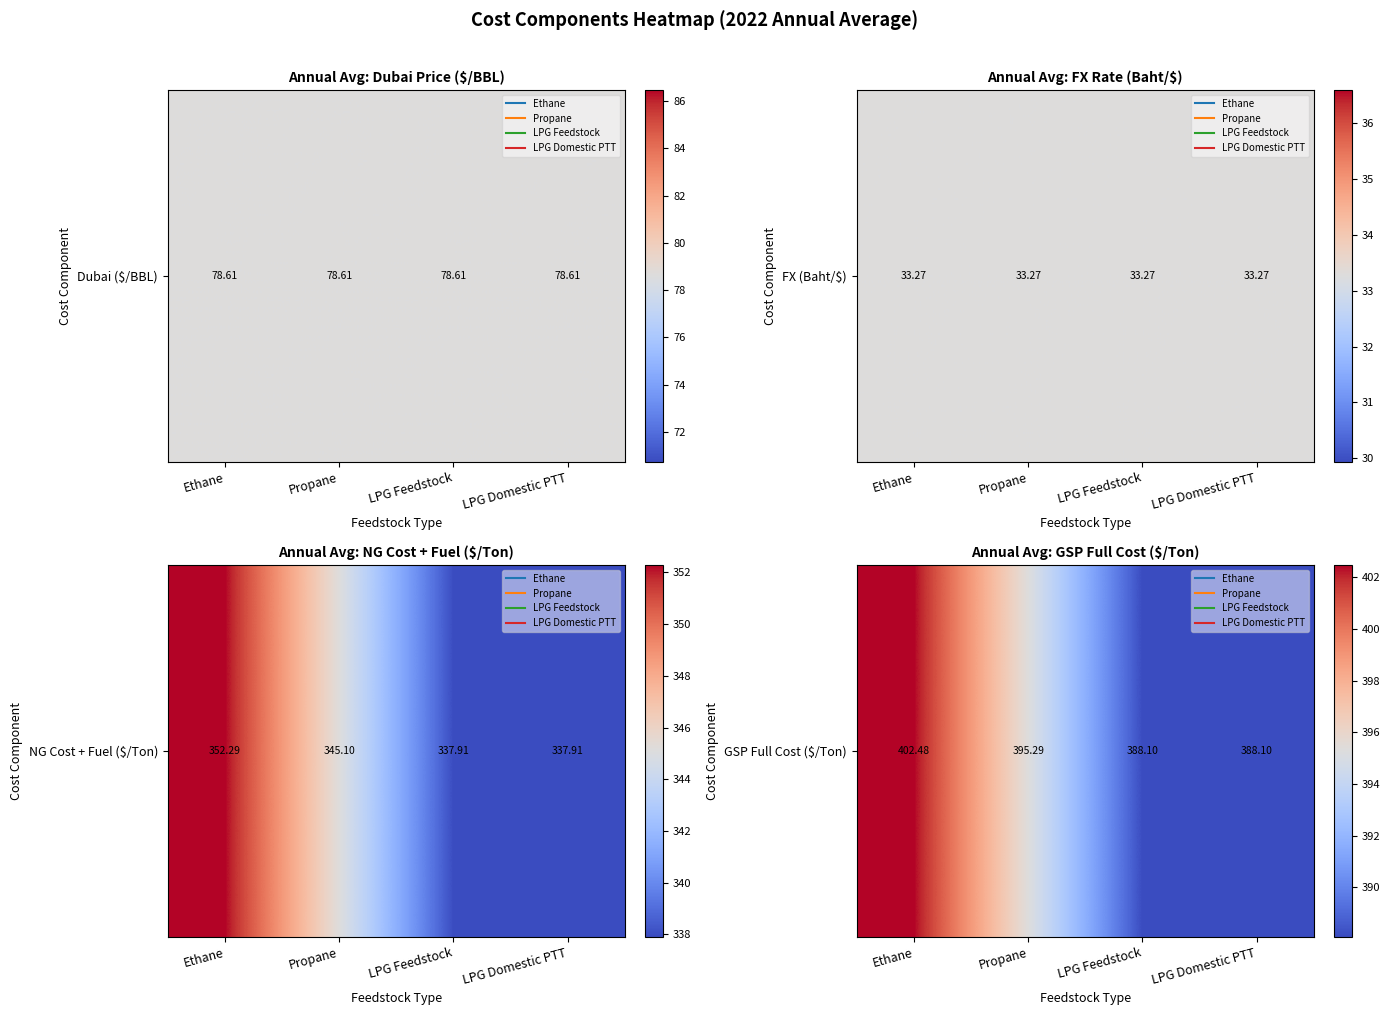

What is the change in value from Ethane to Propane?

-7.2